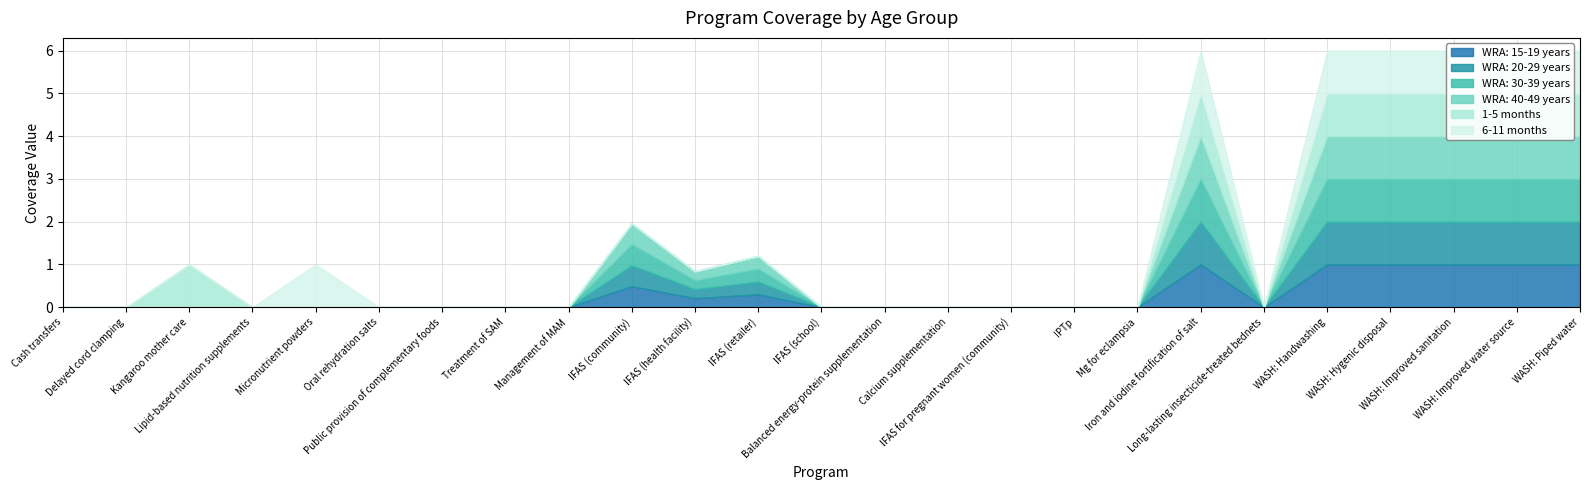

At which category does 6-11 months reach its first local peak?

Micronutrient powders